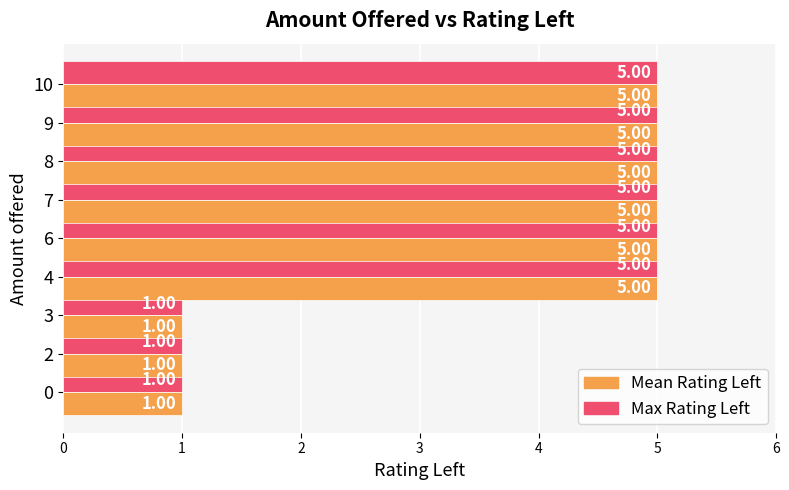

What is the sum of the Mean Rating Left values at 7 and 3?

6